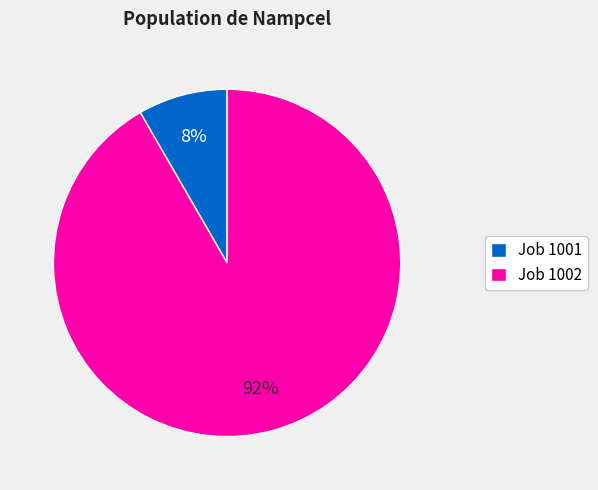

To the nearest percent, what is the average slice percentage?

50%